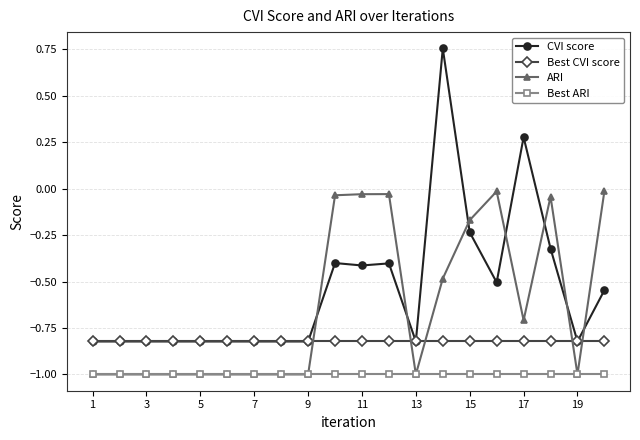

List the series in order of their overall mean, lowest first.

Best ARI, Best CVI score, ARI, CVI score